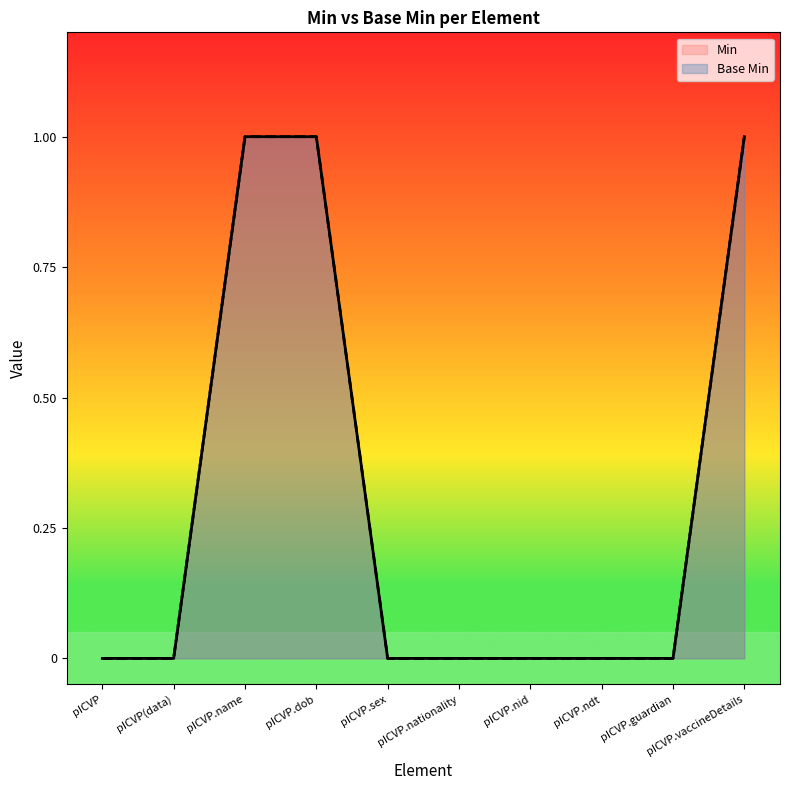

How many lines are shown in the chart?

2